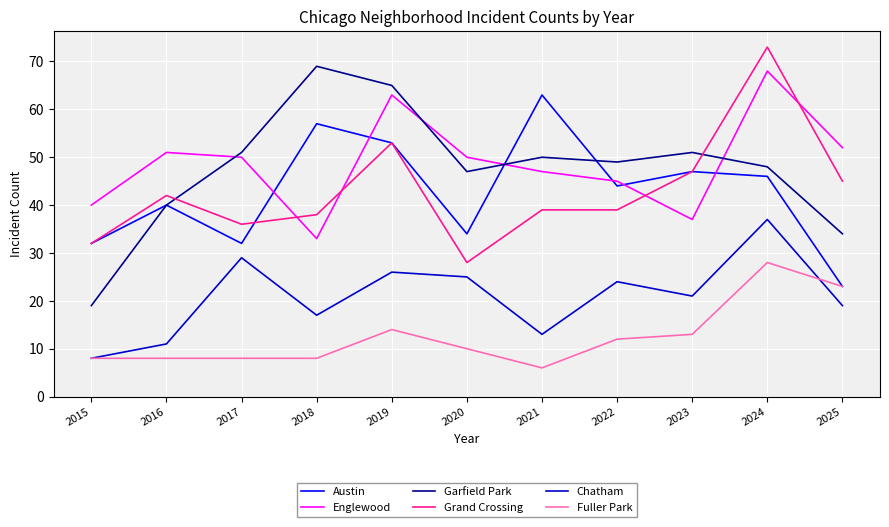

How many lines are shown in the chart?

6